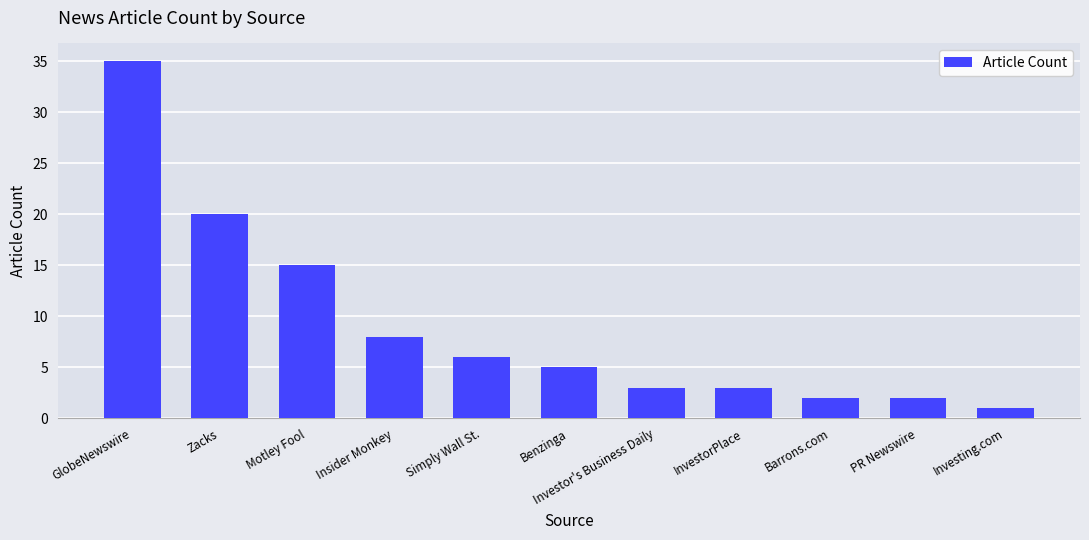

Reading left to right, what are all the values shown in this chart?

GlobeNewswire=35	Zacks=20	Motley Fool=15	Insider Monkey=8	Simply Wall St.=6	Benzinga=5	Investor's Business Daily=3	InvestorPlace=3	Barrons.com=2	PR Newswire=2	Investing.com=1